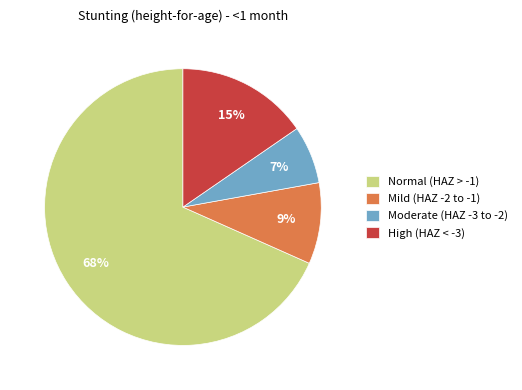

Do Normal (HAZ > -1) and Mild (HAZ -2 to -1) together represent more than half of the pie?

Yes